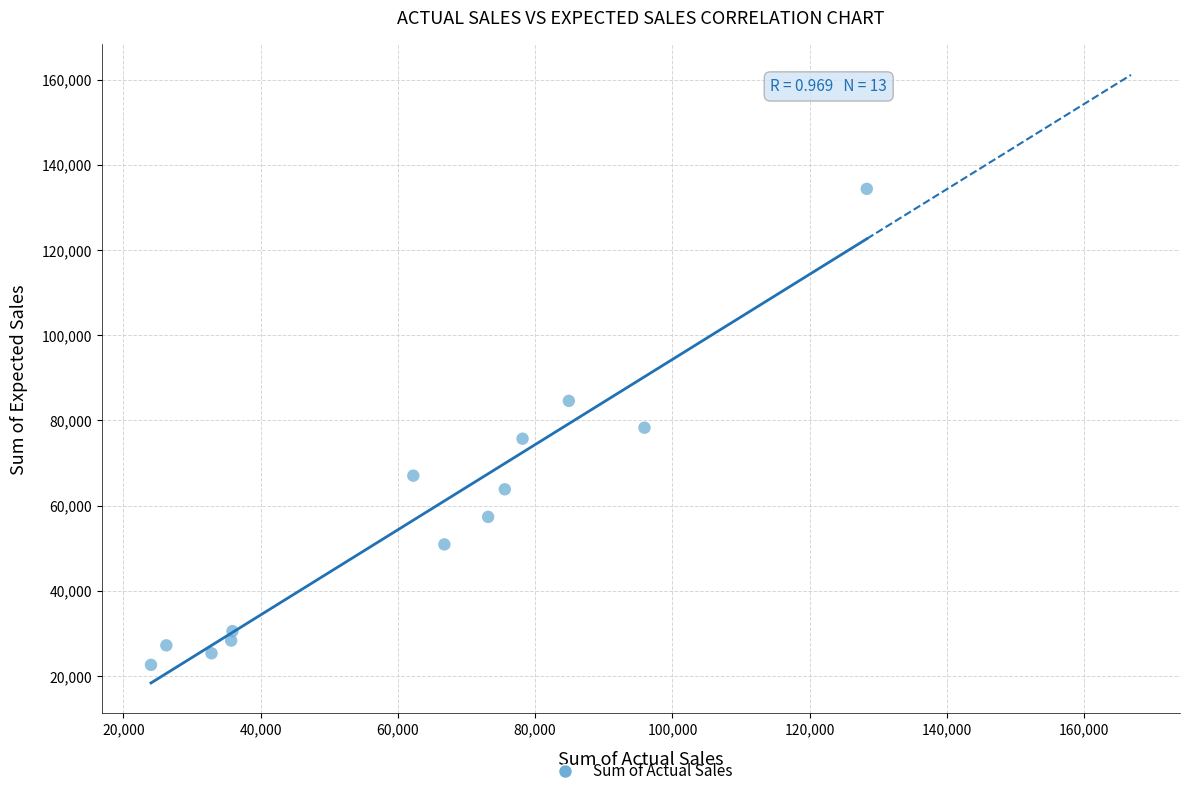

What is the range of Y values (max minus min)?

111760